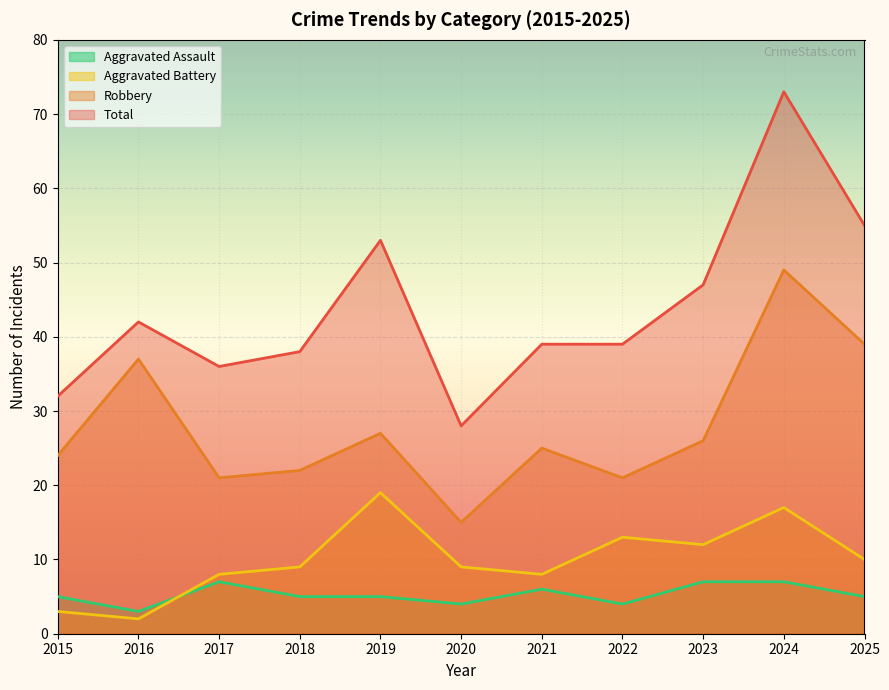

How many categories are shown in the chart?

11